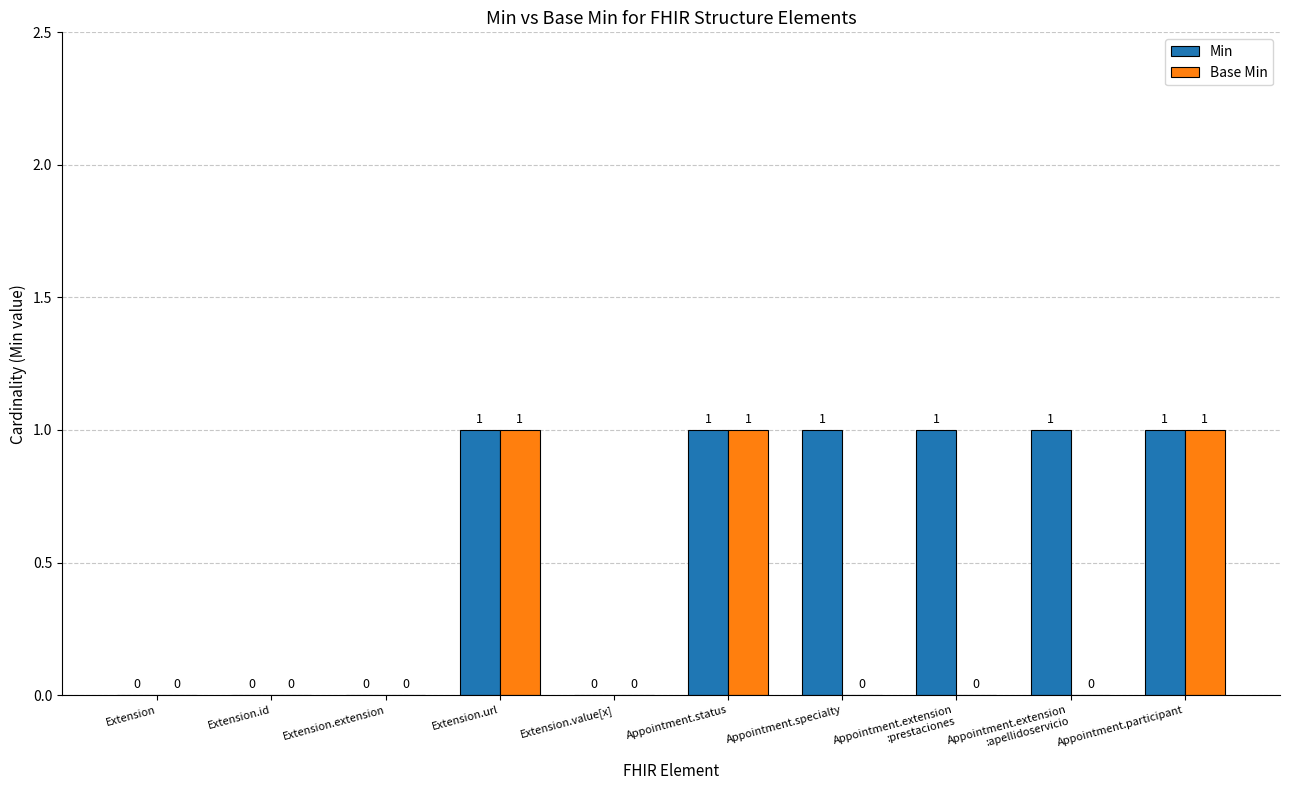

The value of Base Min at Extension.url is 1. True or false?

True